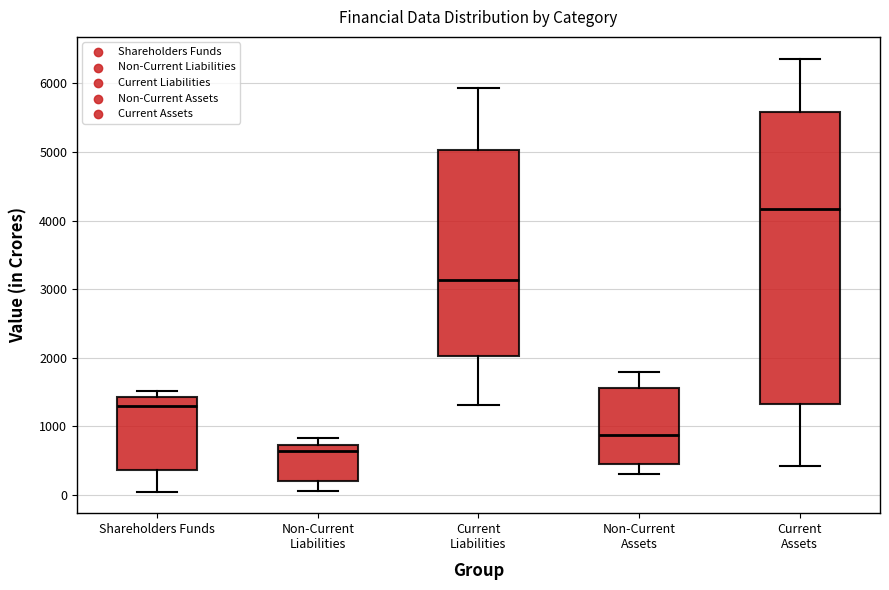

Reading left to right, read every box against the y-axis: the position of its median line, the range the box covers, and the ends of its whiskers. The values are not printed on the chart, so give them approximately, as read against the axis.

Shareholders Funds: median 1300, box 400 to 1400, whiskers 100 to 1500
Non-Current Liabilities: median 600, box 200 to 700, whiskers 100 to 800
Current Liabilities: median 3100, box 2000 to 5000, whiskers 1300 to 5900
Non-Current Assets: median 900, box 500 to 1600, whiskers 300 to 1800
Current Assets: median 4200, box 1300 to 5600, whiskers 400 to 6400